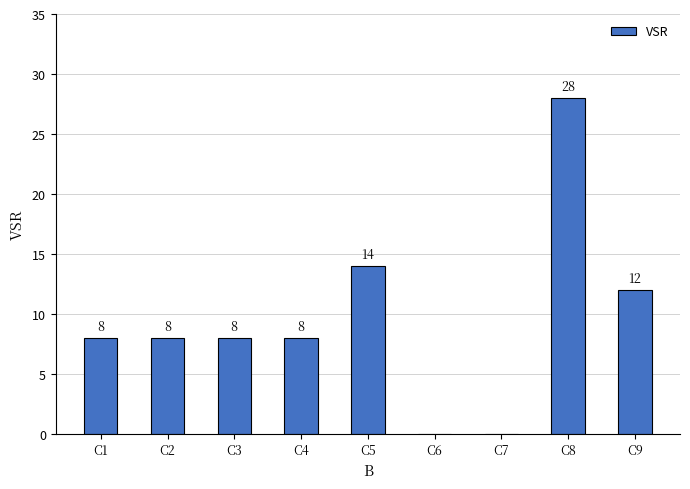

Where is the data nearest to the value 14?

C5